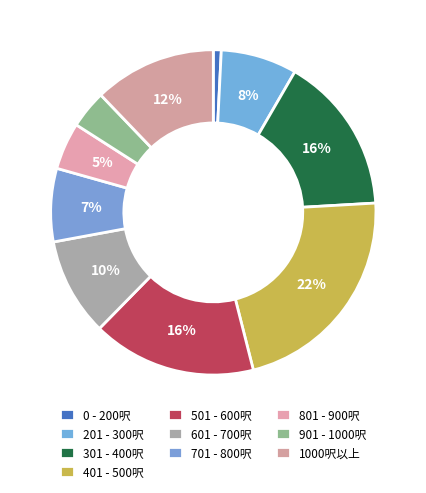

Is there a majority slice in this chart?

No